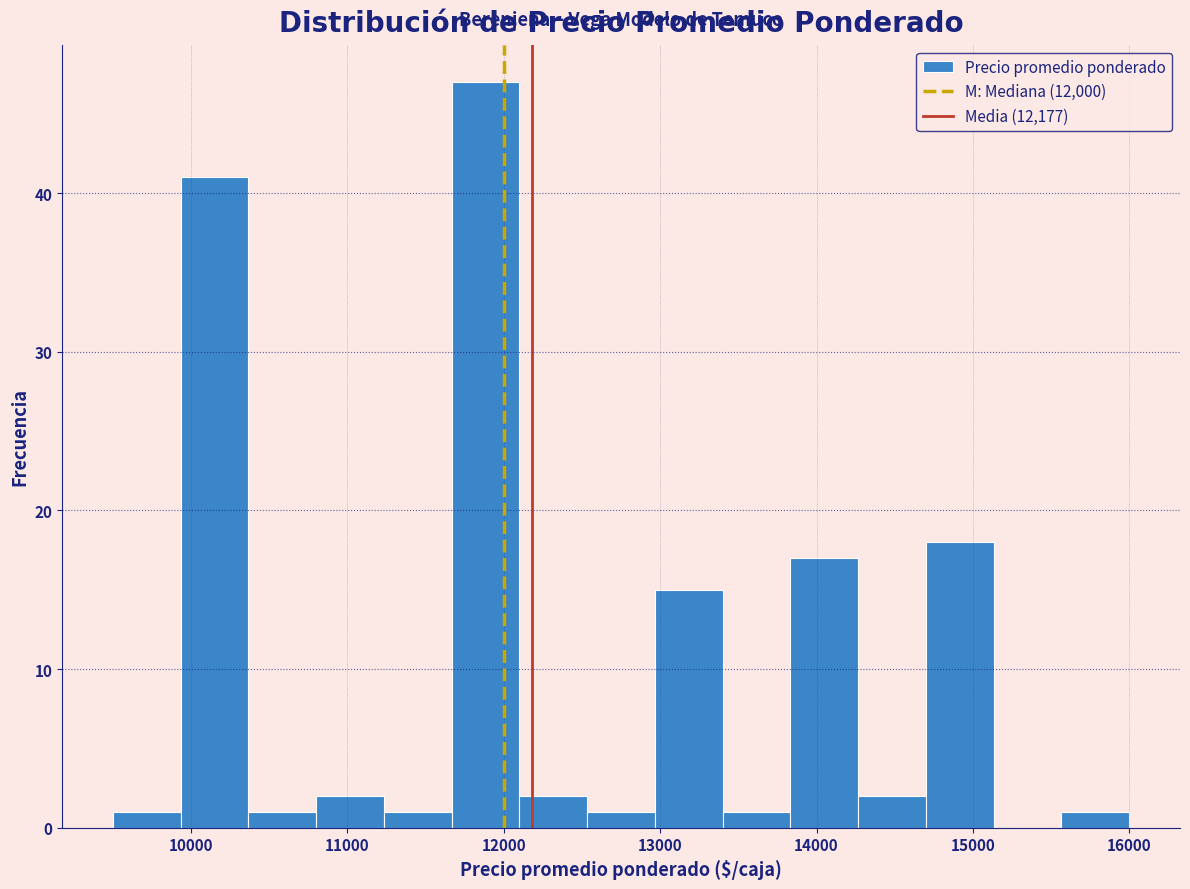

Reading left to right, list every bar in this chart as the range it spans on the x-axis followed by its height. Neither the bar edges nor the heights are printed on the chart, so give them approximately, as read against the axes.

9500 to 9900: 1
9900 to 10400: 41
10400 to 10800: 1
10800 to 11200: 2
11200 to 11700: 1
11700 to 12100: 47
12100 to 12500: 2
12500 to 13000: 1
13000 to 13400: 15
13400 to 13800: 1
13800 to 14300: 17
14300 to 14700: 2
14700 to 15100: 18
15100 to 15600: 0
15600 to 16000: 1